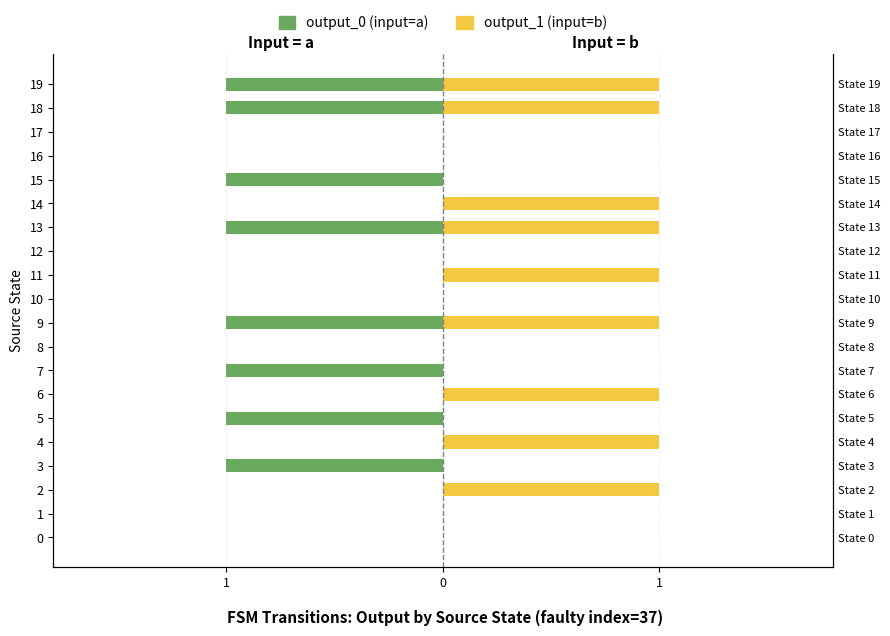

What is the value of the output_1 (input=b) bar at the 5th from the left?

1